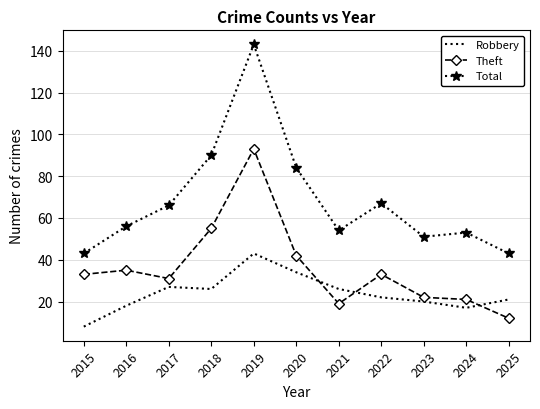

After their last crossing, which series has the higher values: Theft or Robbery?

Robbery